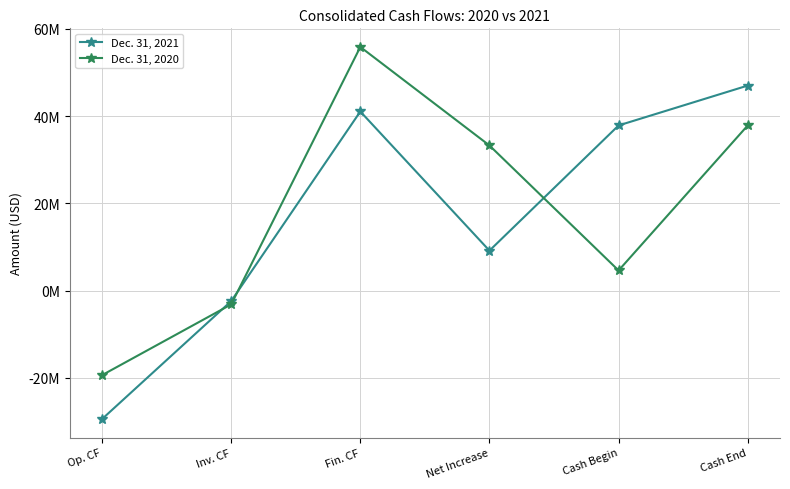

What is the value of the Dec. 31, 2020 point at the 2nd from the left?

-3186997